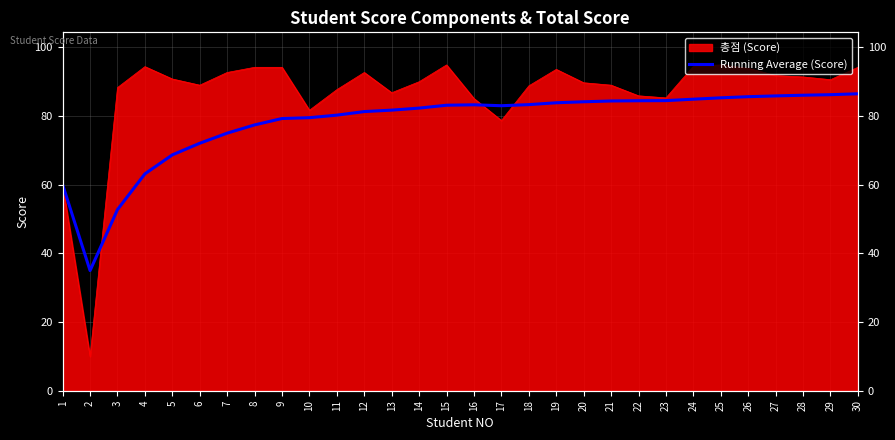

What is the difference between the second highest and second lowest values?

33.5